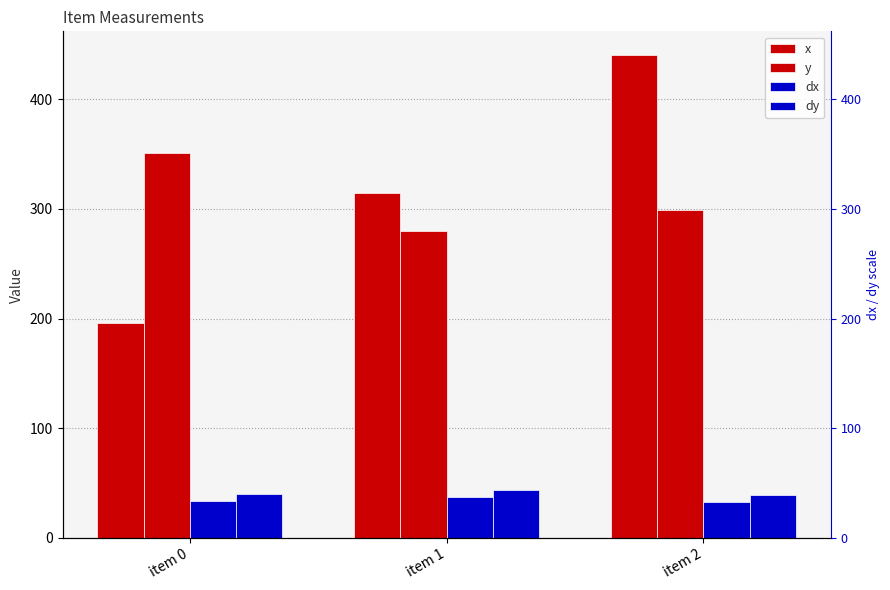

What are all the series names shown in the legend?

x, y, dx, dy